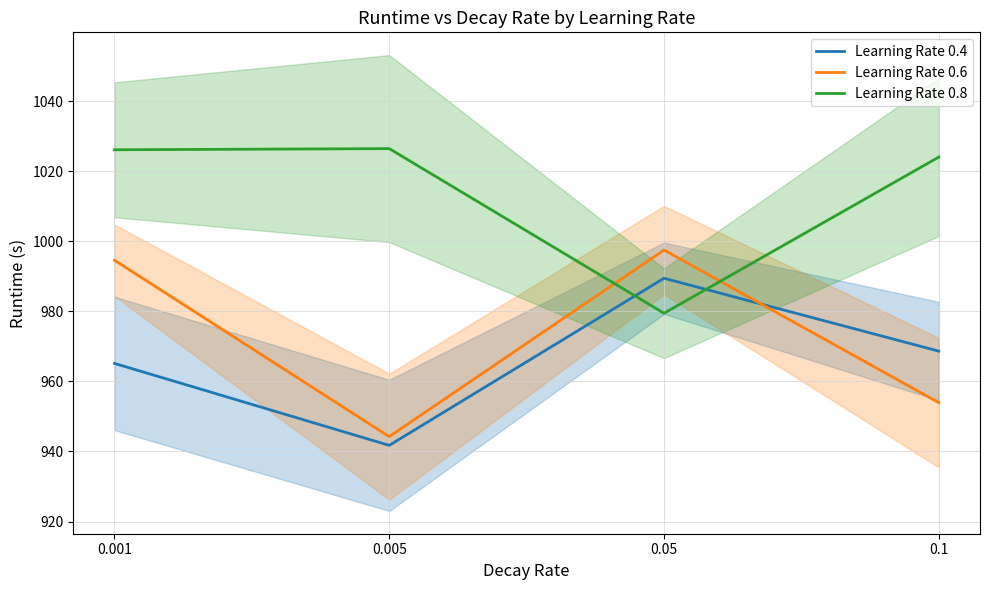

How many categories are shown in the chart?

4